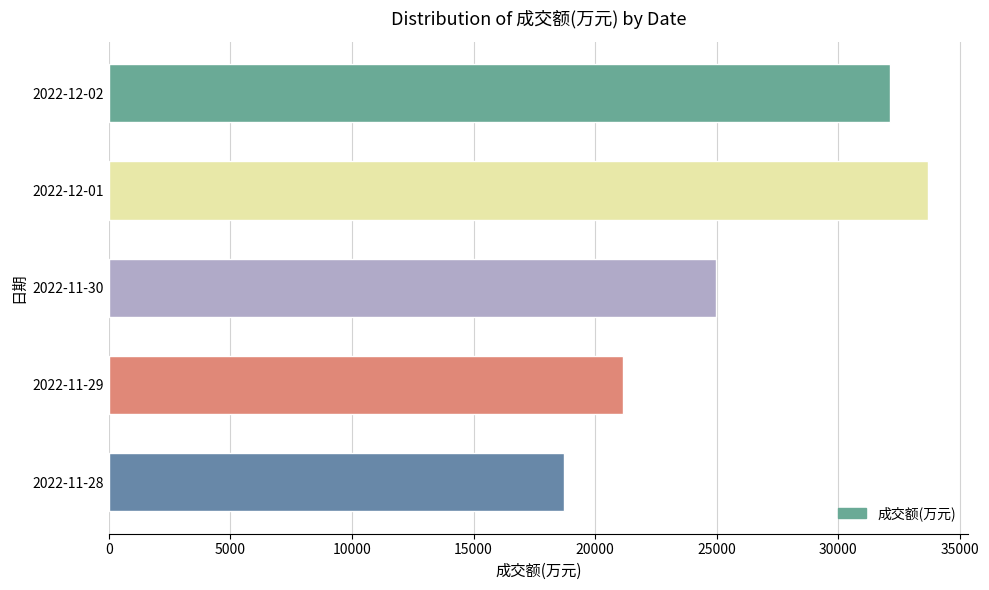

What is the value of the 2nd bar from the top?

33670